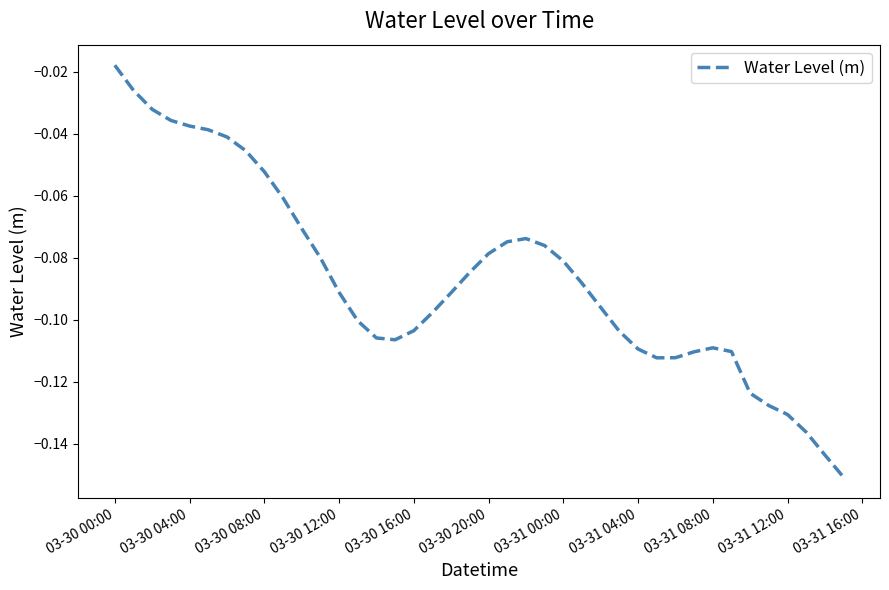

Which label corresponds to the largest value in the chart?

03-30 00:00